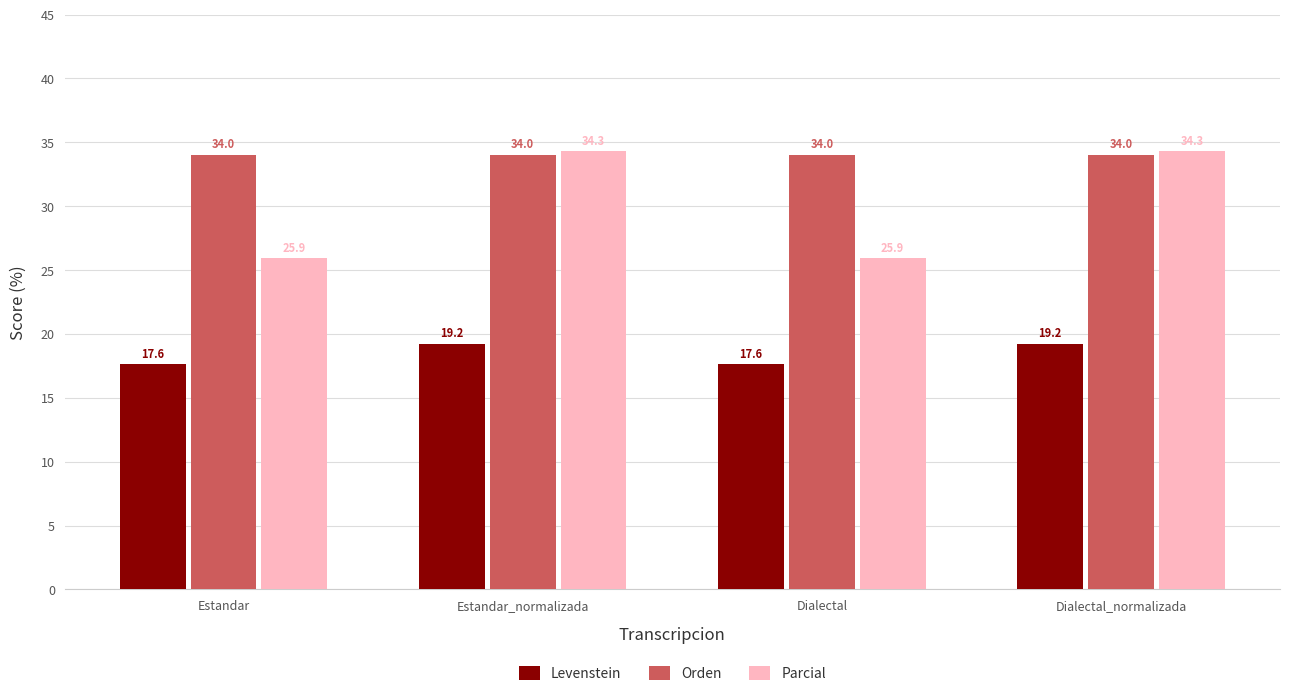

Where does the Parcial series first go above 34?

Estandar_normalizada